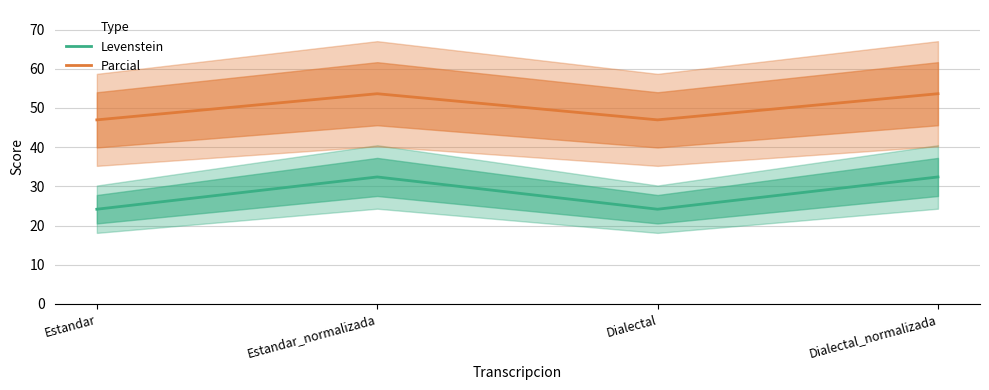

What is the difference between the maximum and minimum values in the Levenstein series?

8.2